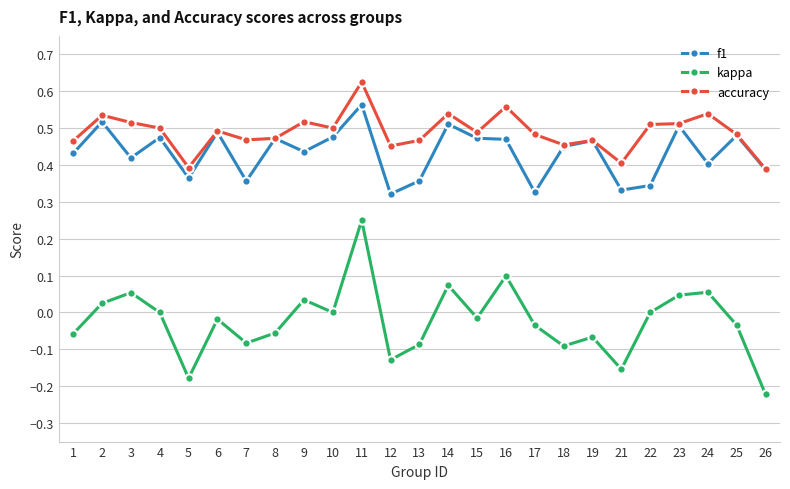

Which label corresponds to the largest value in the chart?

11